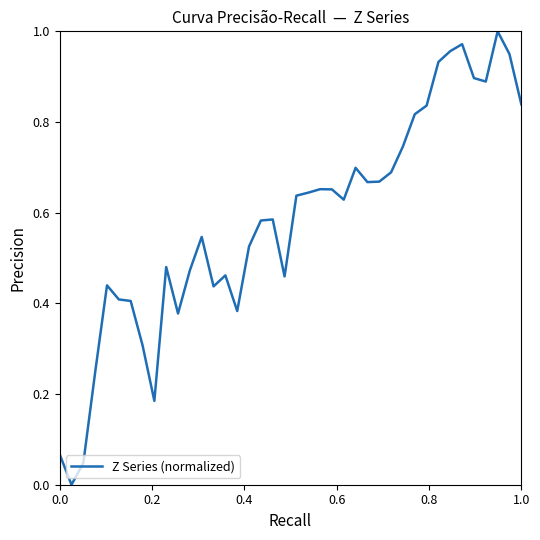

Does the chart have visible grid lines?

No